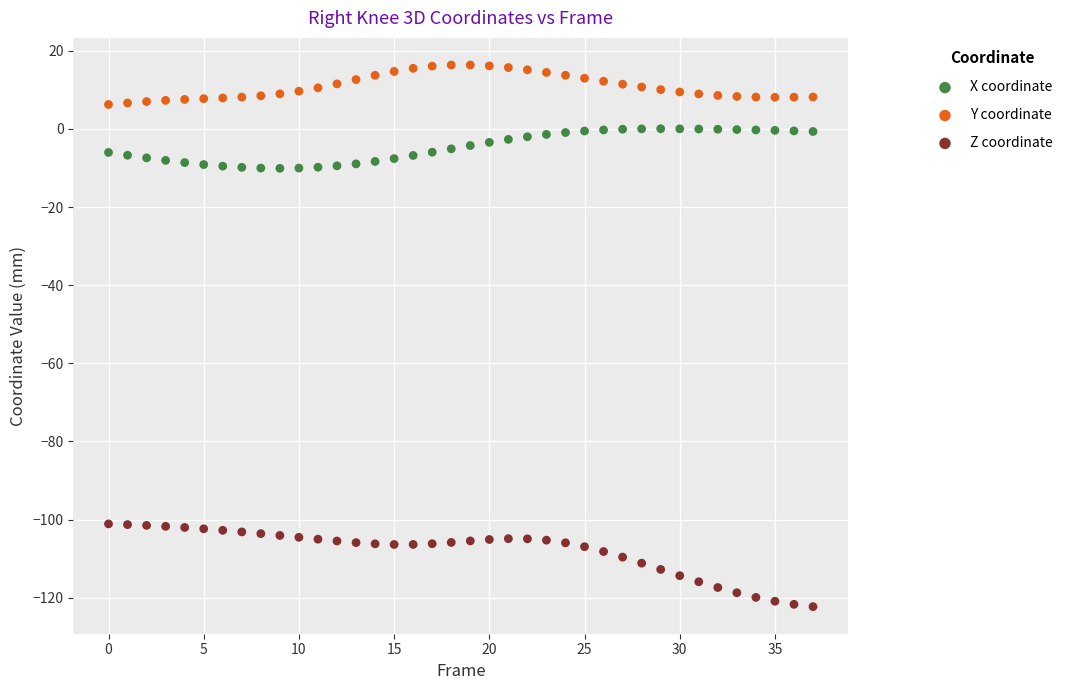

Which series contains the highest Y value?

Y coordinate